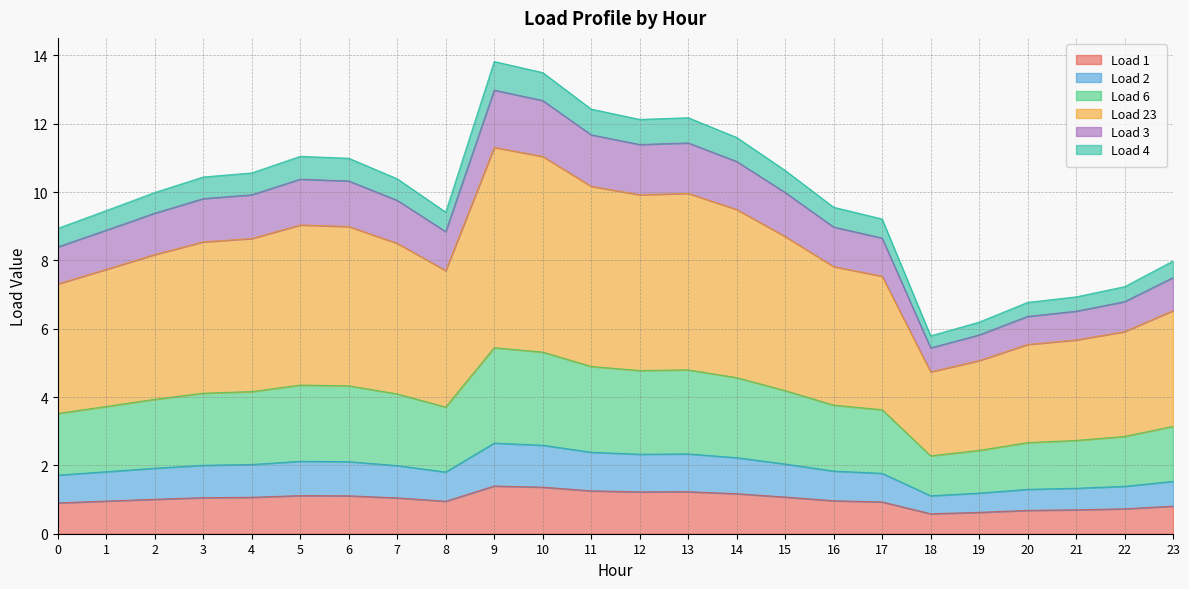

True or false: Load 3 and Load 1 intersect in this chart.

False